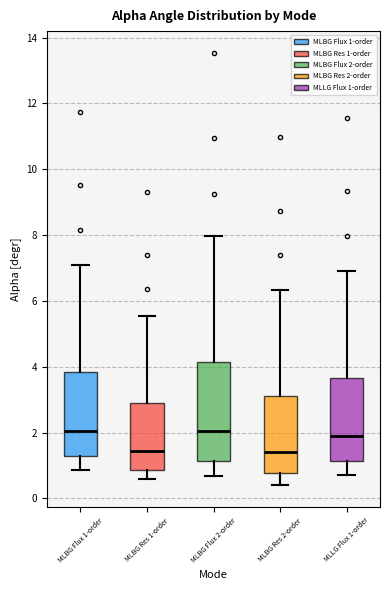

Where is the lower edge of the box for MLBG Res 2-order on the y-axis? The values are not printed on the chart, so give them approximately, as read against the axis.

0.8